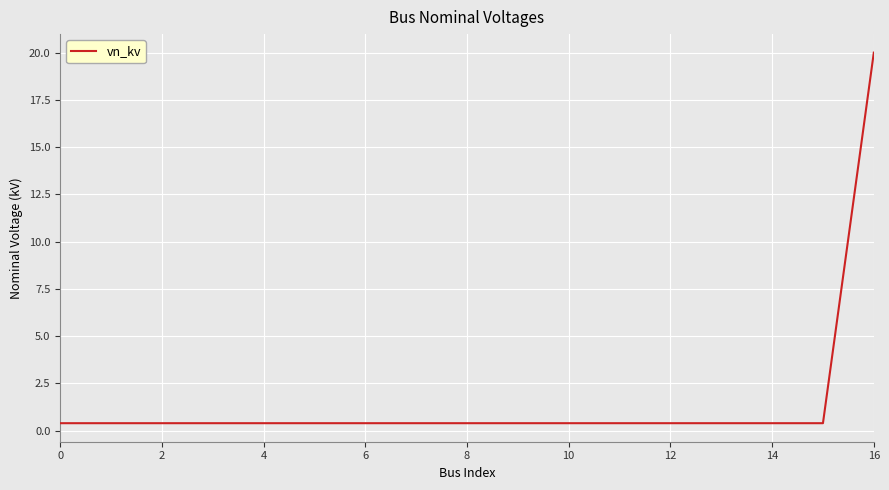

Does the chart display data point markers on the line(s)?

No